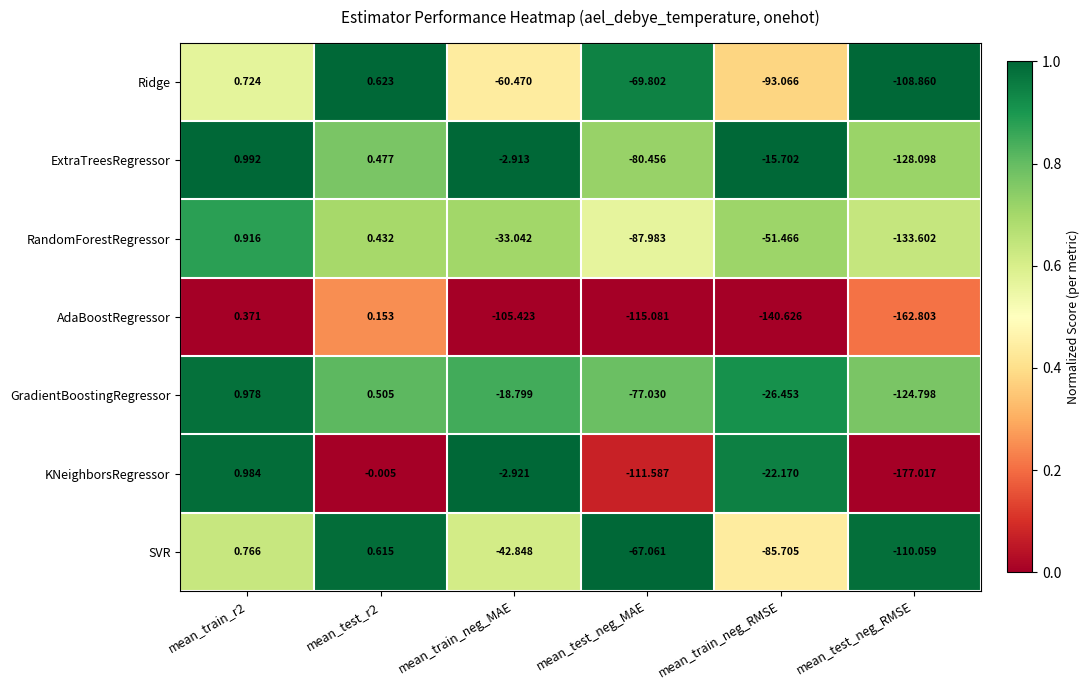

Rank the series at mean_test_r2 from highest to lowest value.

Ridge, SVR, GradientBoostingRegressor, ExtraTreesRegressor, RandomForestRegressor, AdaBoostRegressor, KNeighborsRegressor